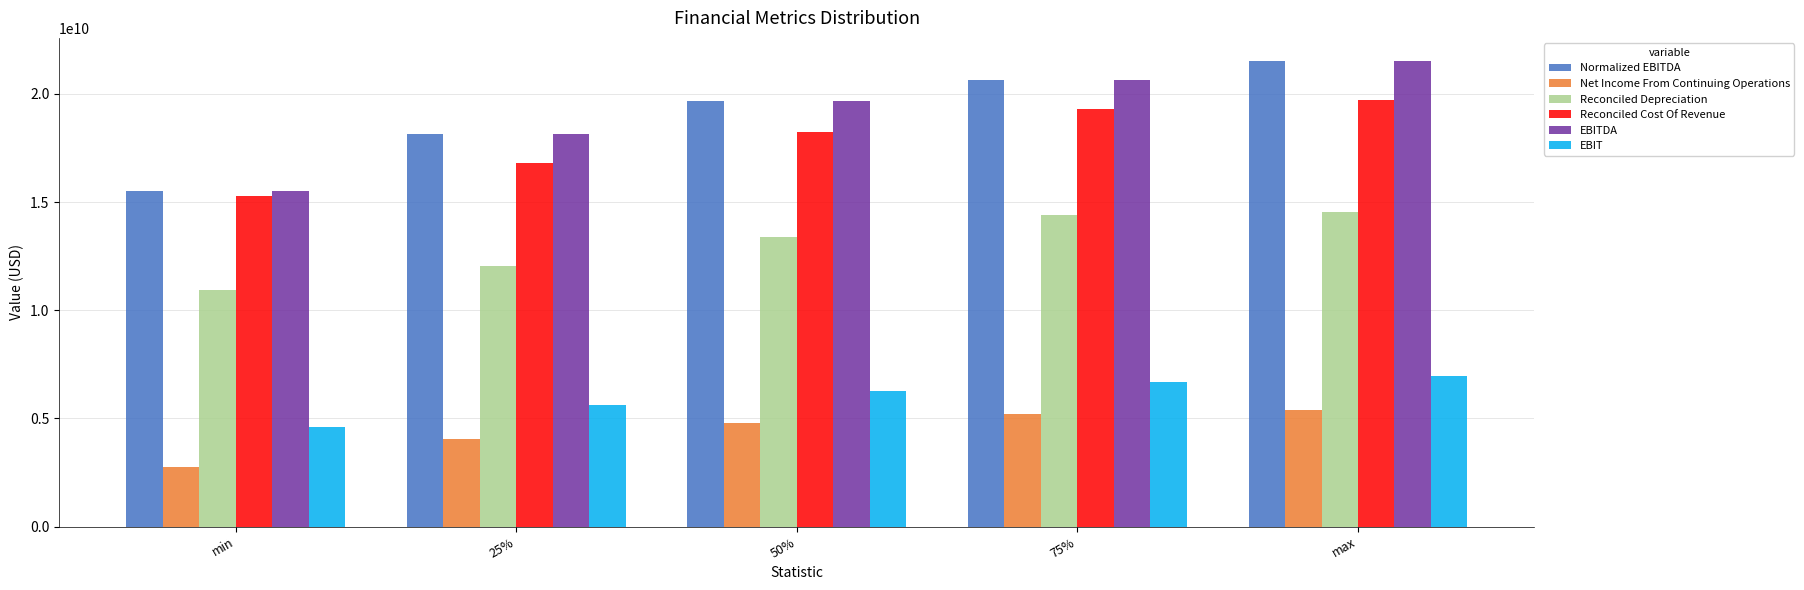

What is the difference between the second highest and second lowest values in the EBIT series?

1068865000